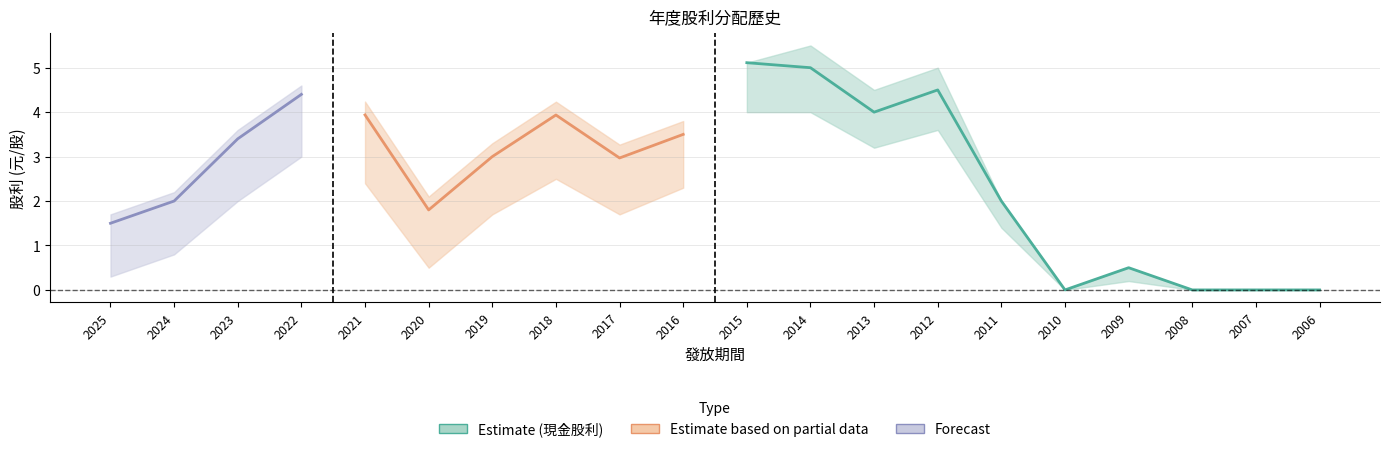

True or false: 股利合計 and 現金股利 intersect in this chart.

False